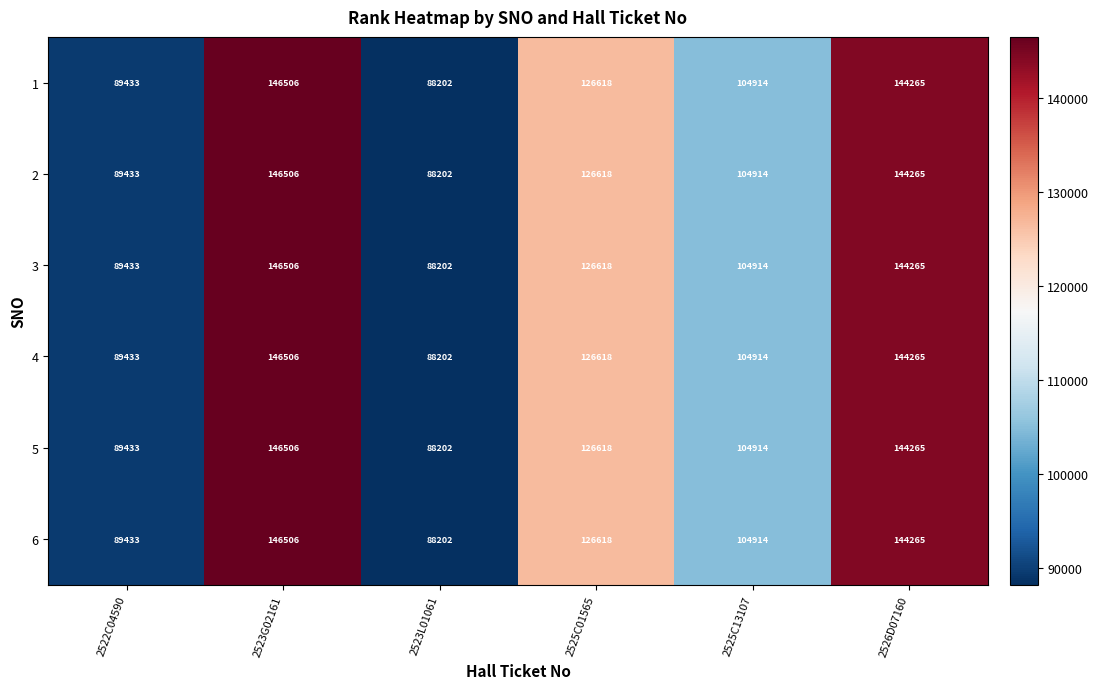

How many data points does each series have?

6